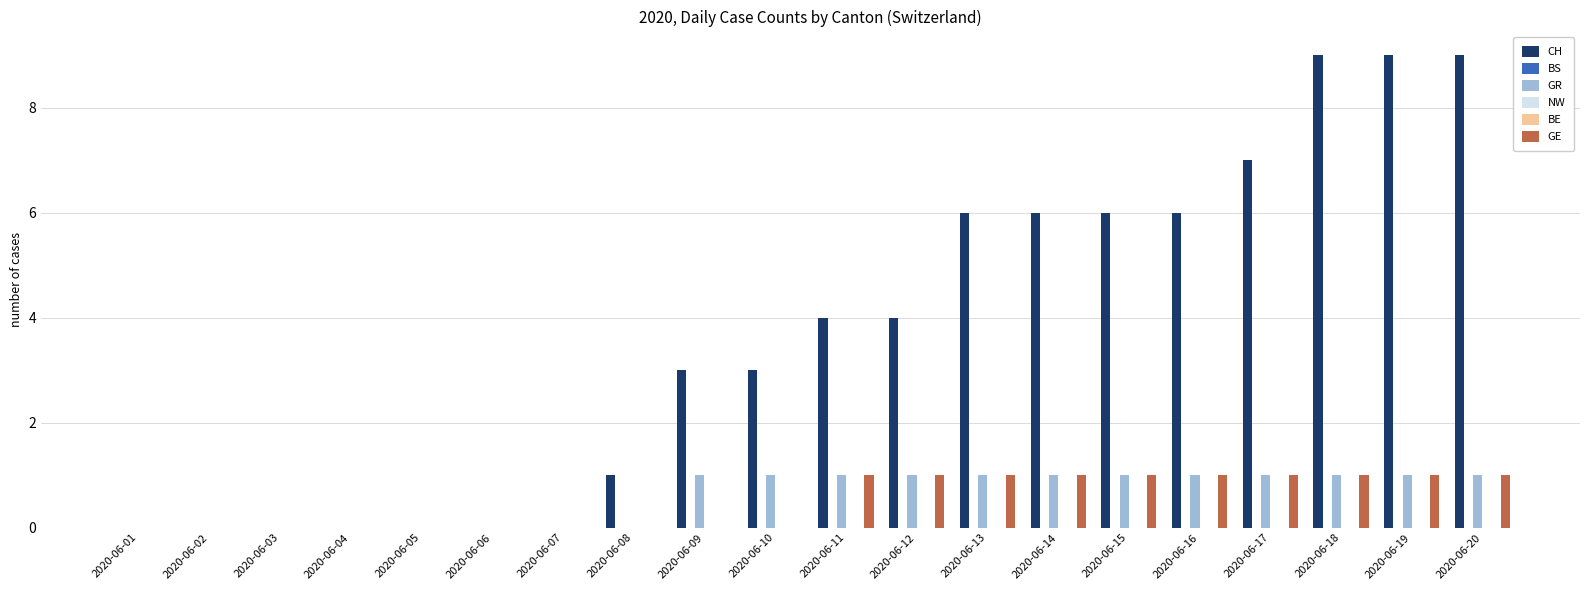

Which series has the largest total across all categories?

CH